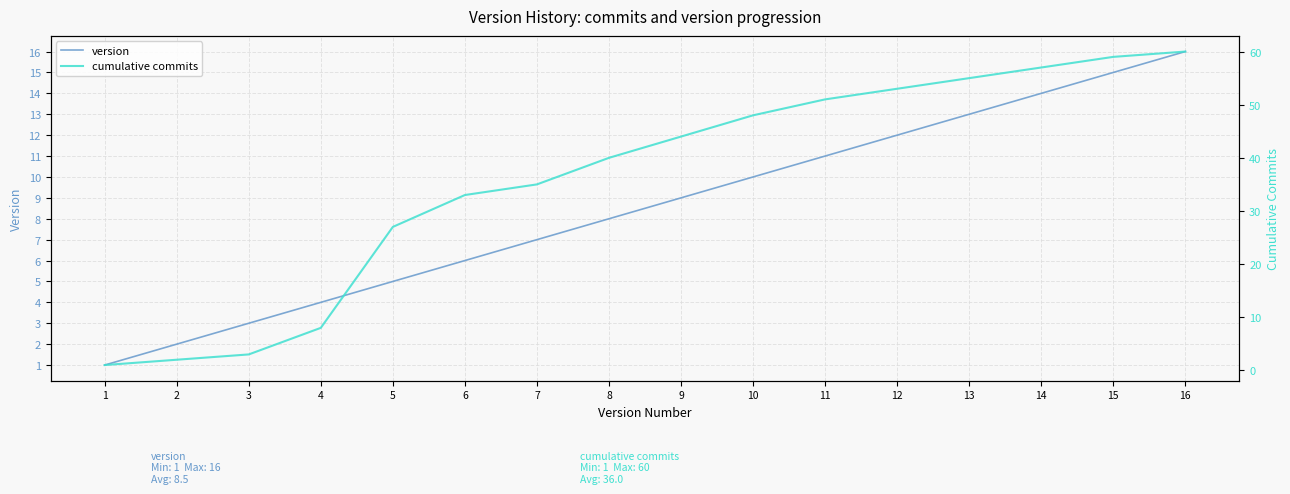

Is this an area chart (filled region under the line)?

No